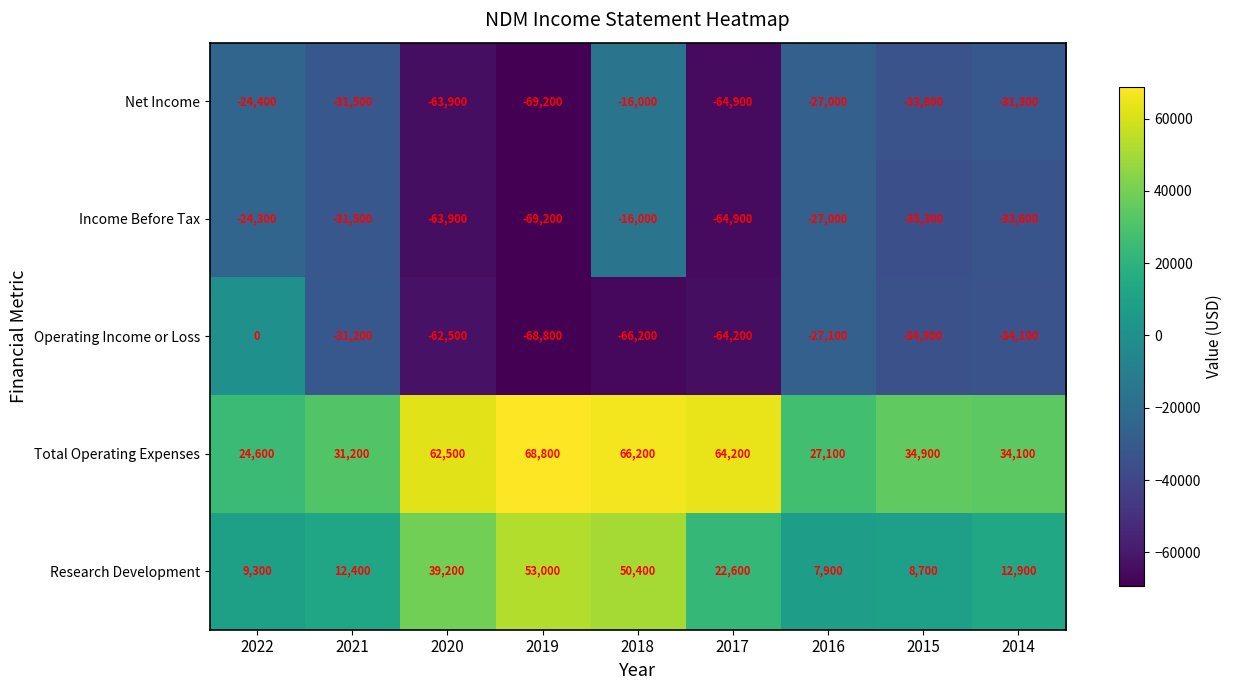

Which series has the largest total across all categories?

Total Operating Expenses